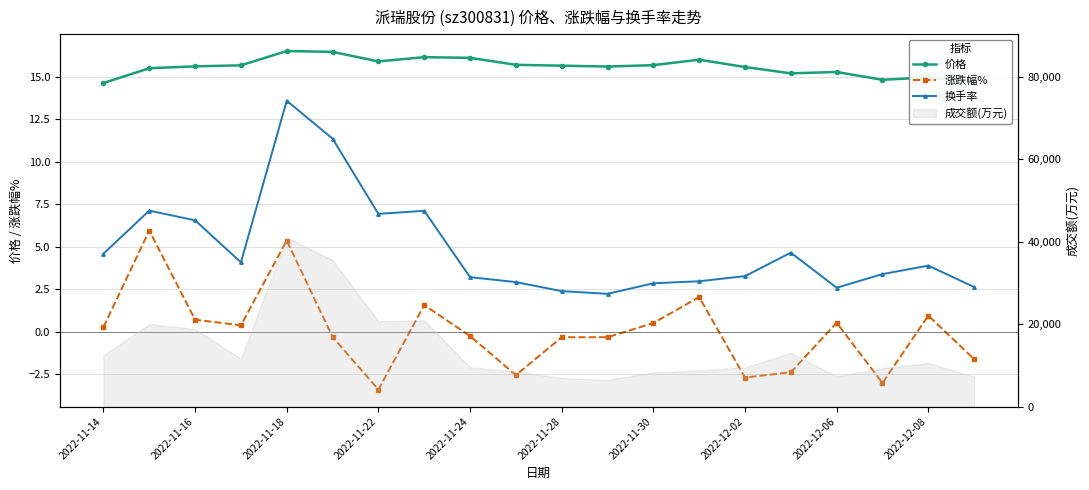

Which series has the largest total across all categories?

价格